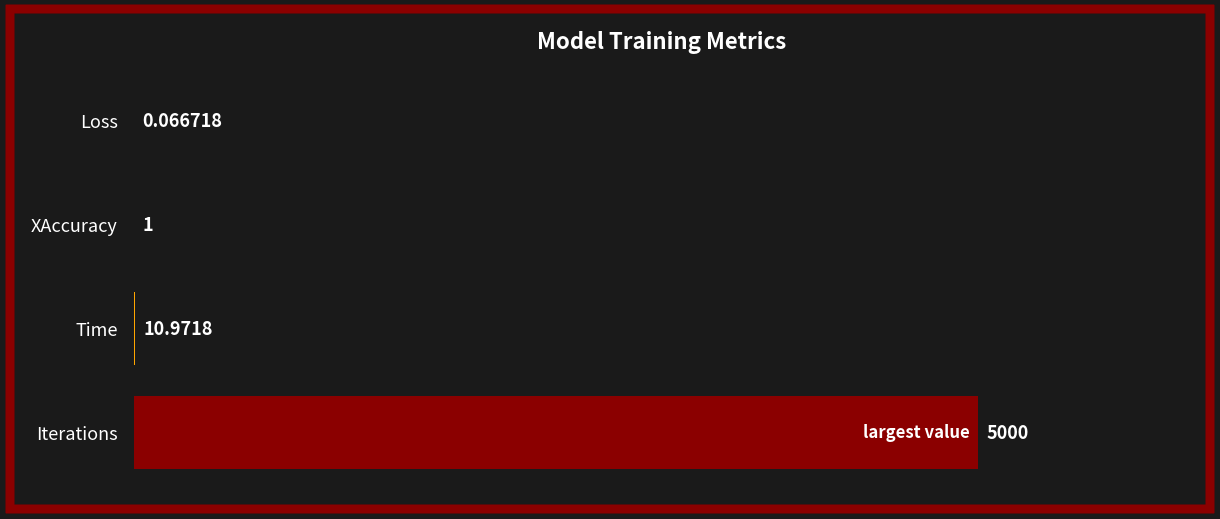

Which has a higher value, Time or XAccuracy?

Time